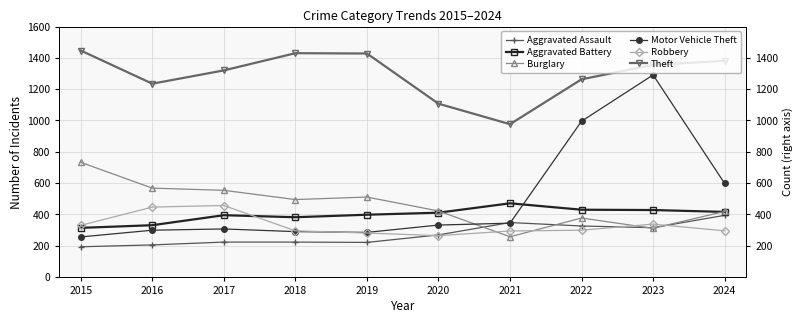

What is the value of the Motor Vehicle Theft point at the 3rd from the left?

306